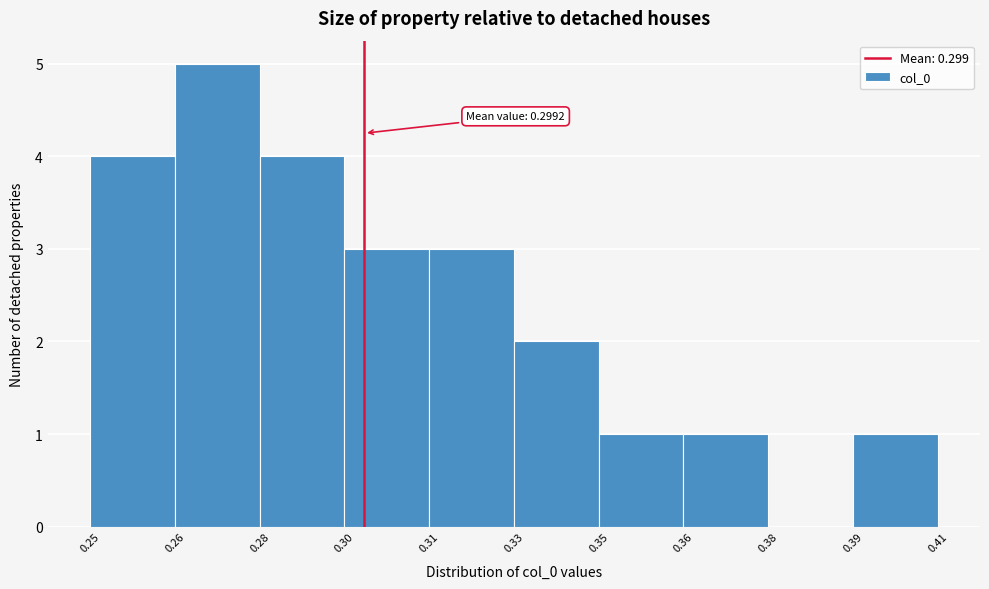

Reading left to right, what are all the values shown in this chart?

0.25=4	0.26=5	0.28=4	0.30=3	0.31=3	0.33=2	0.35=1	0.36=1	0.38=0	0.39=1